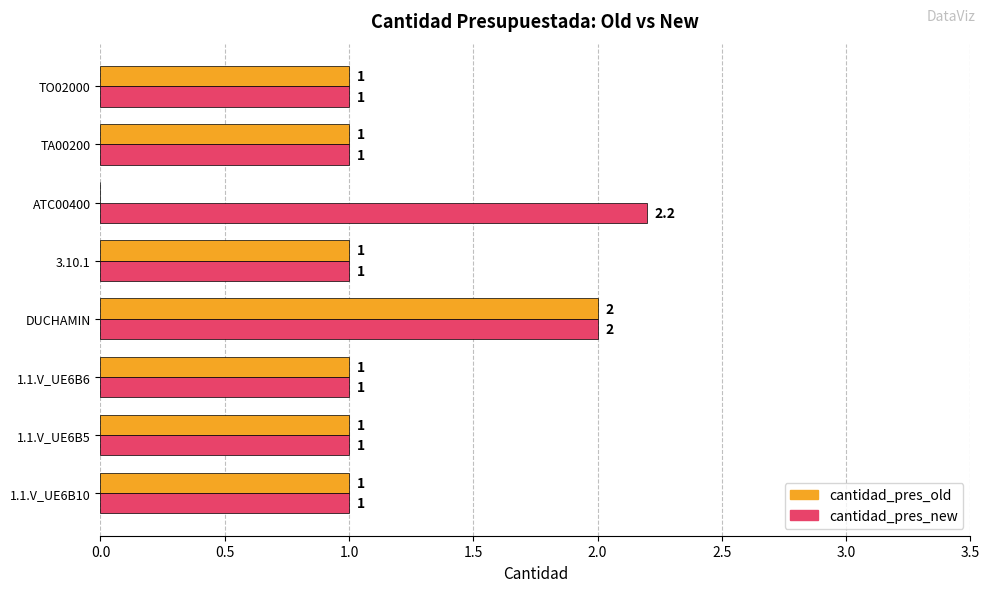

Is it true that cantidad_pres_old equals 1.6 at 1.1.V_UE6B10?

False